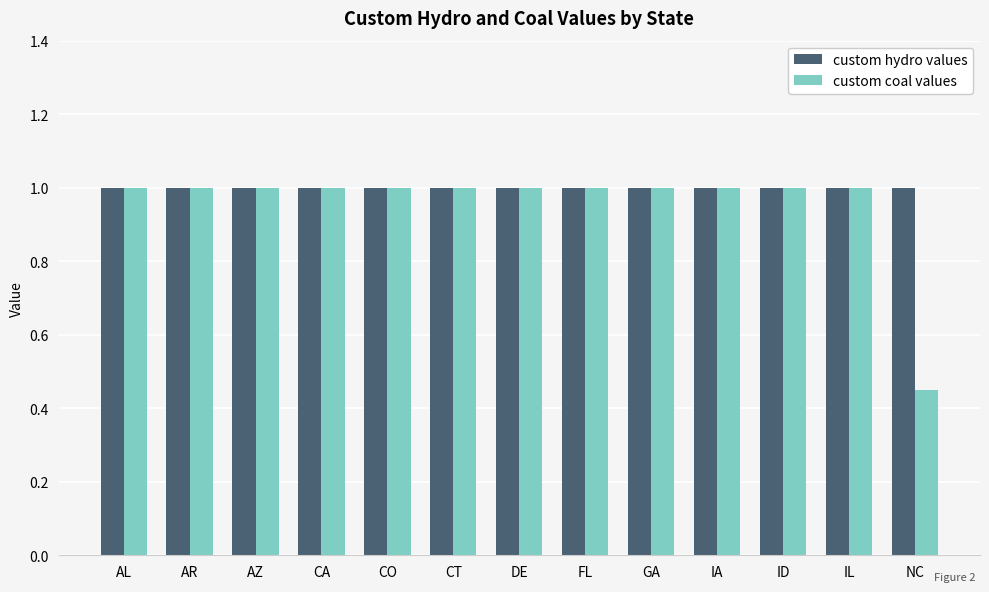

The value of custom hydro values at AR is 1.0. True or false?

True